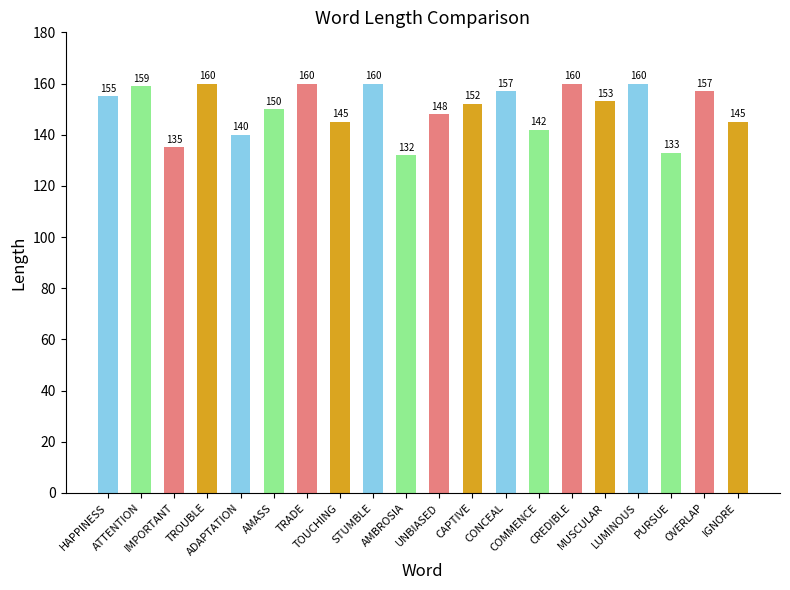

Read the value at COMMENCE, to the nearest 10.

140